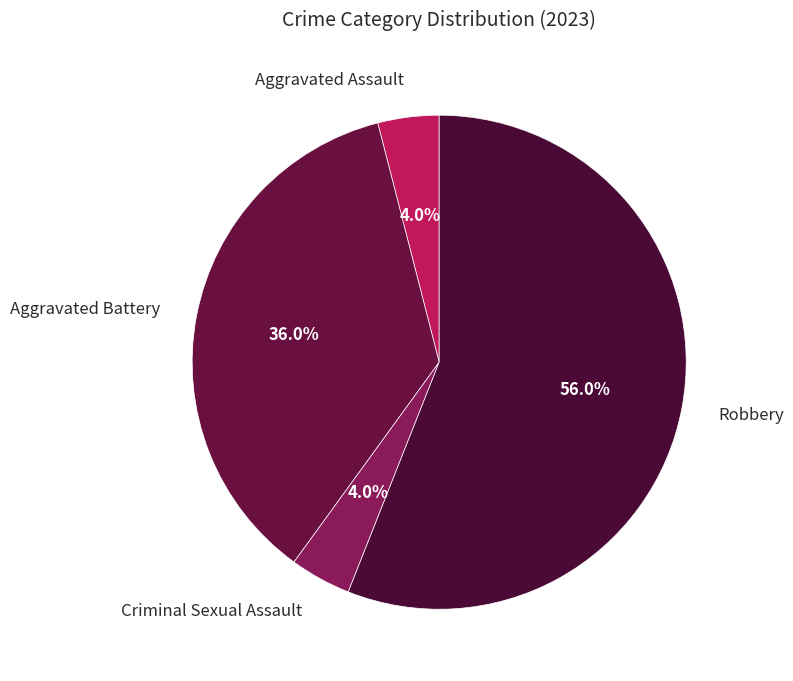

What is the ratio of the value at Aggravated Battery to the value at Criminal Sexual Assault?

9.0